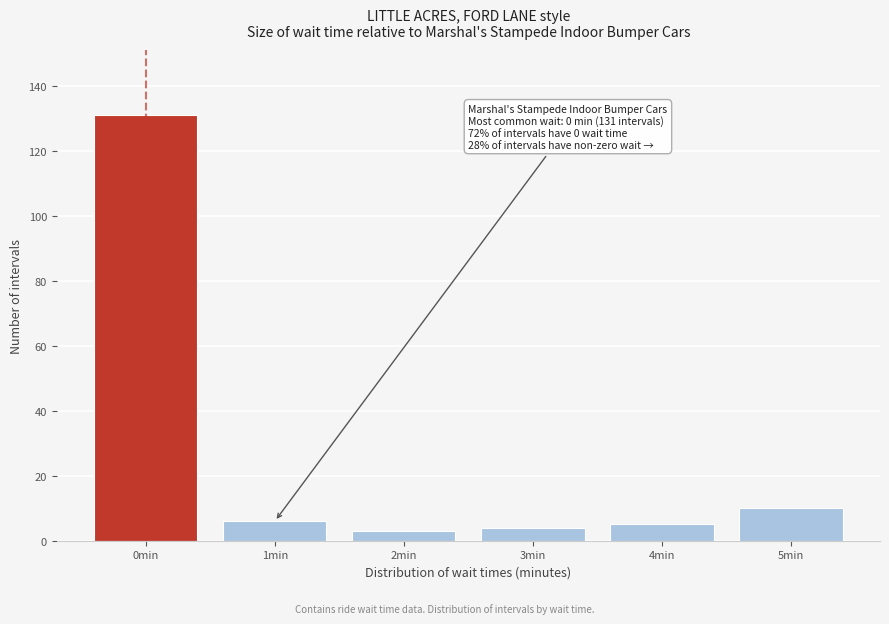

Reading left to right, what are all the values shown in this chart?

0min=131	1min=6	2min=3	3min=4	4min=5	5min=10